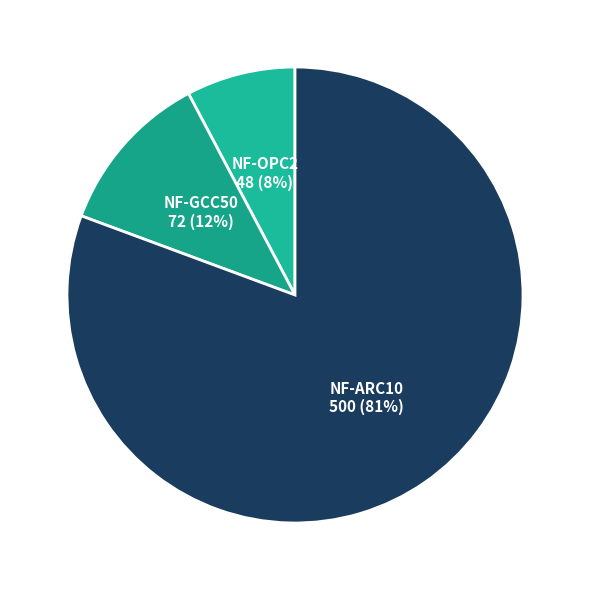

Which category has the biggest portion of the pie?

NF-ARC10